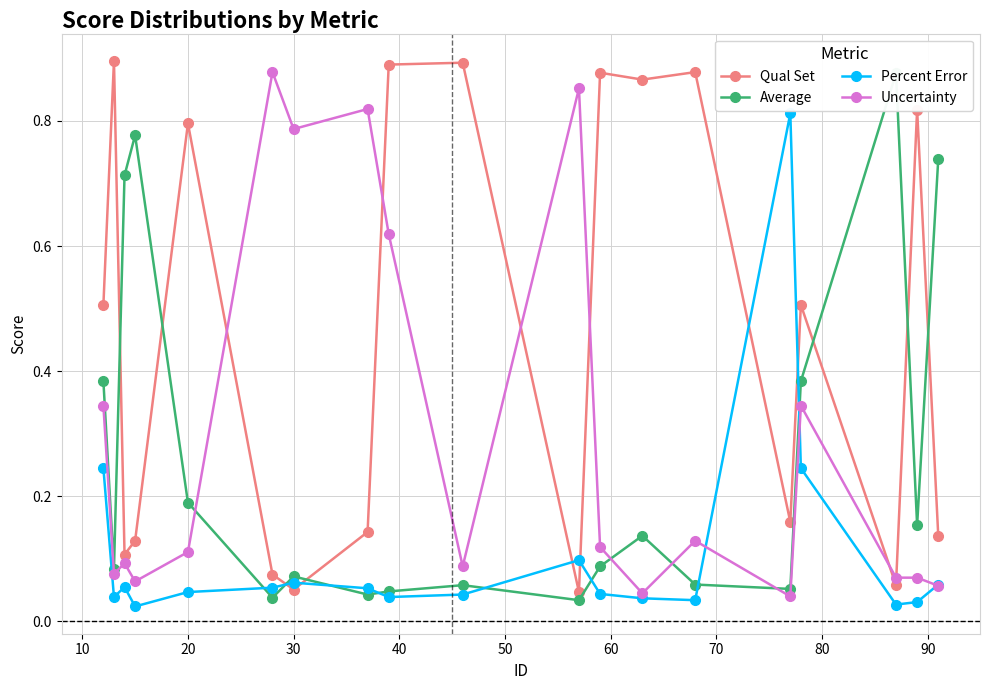

Is this an area chart (filled region under the line)?

No